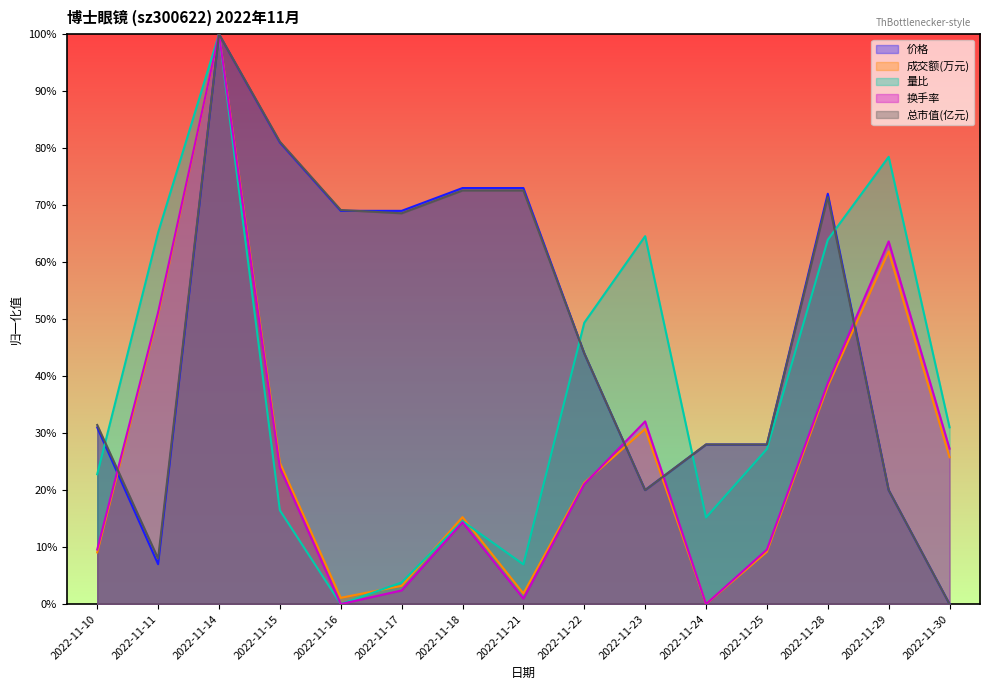

What value does the 总市值(亿元) series have at 2022-11-22?

0.4